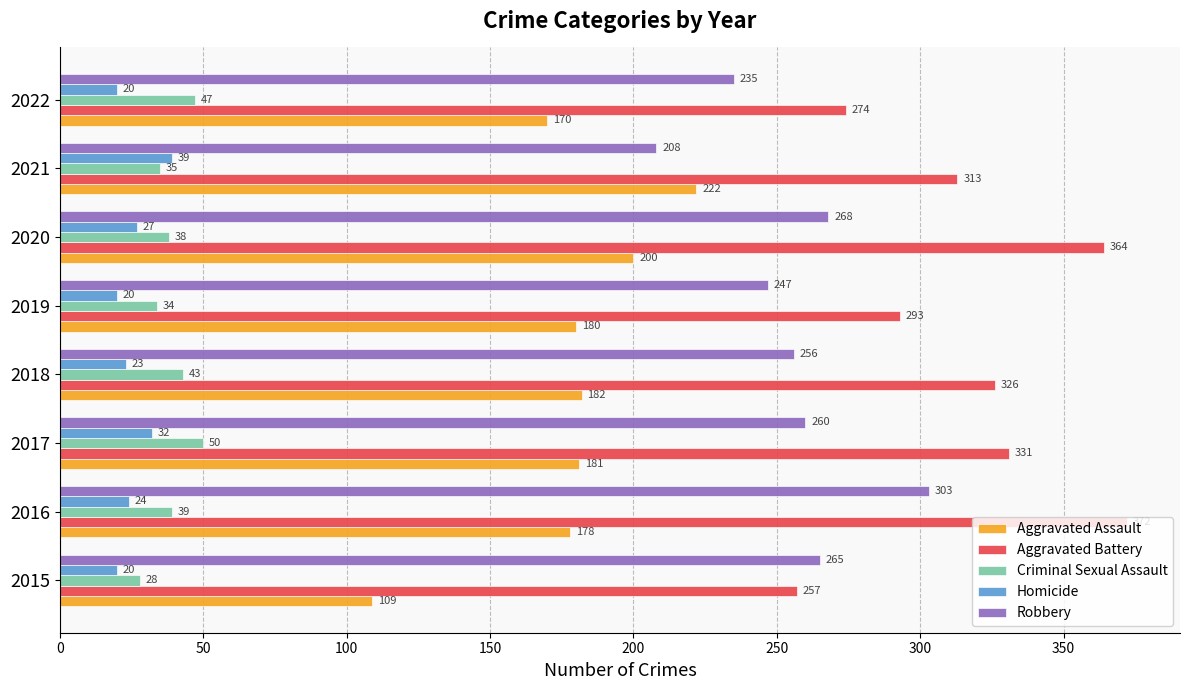

At which category is the sum across all series the highest?

2016